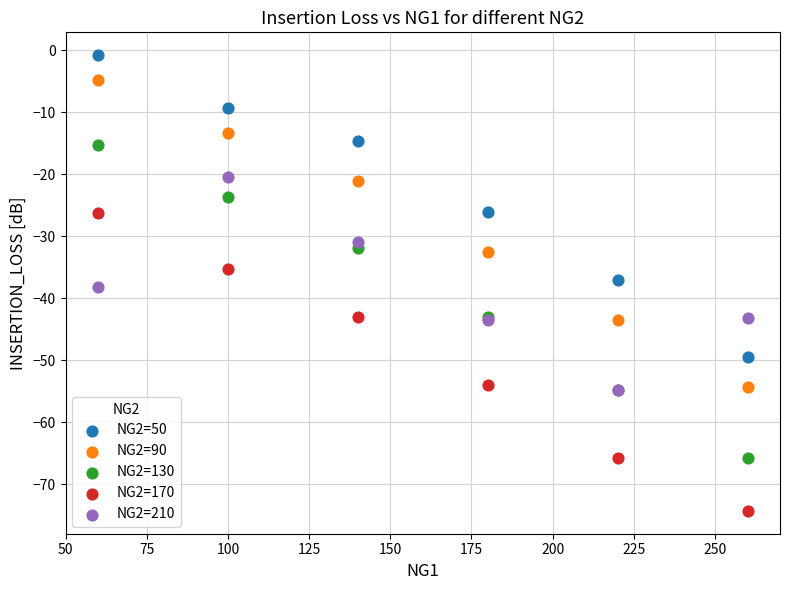

In the NG2=130 series, what Y value is closest to -40?

-43.0